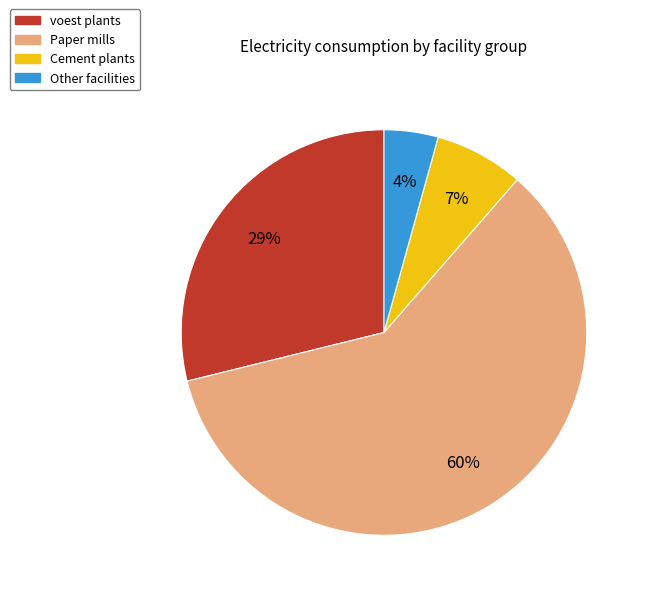

Is there any slice that represents more than half of the pie?

Yes